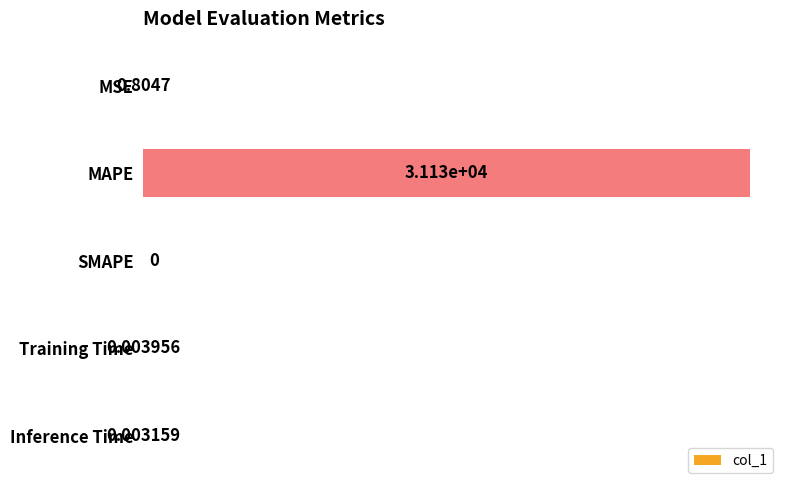

Where is the data nearest to the value 15562?

MSE